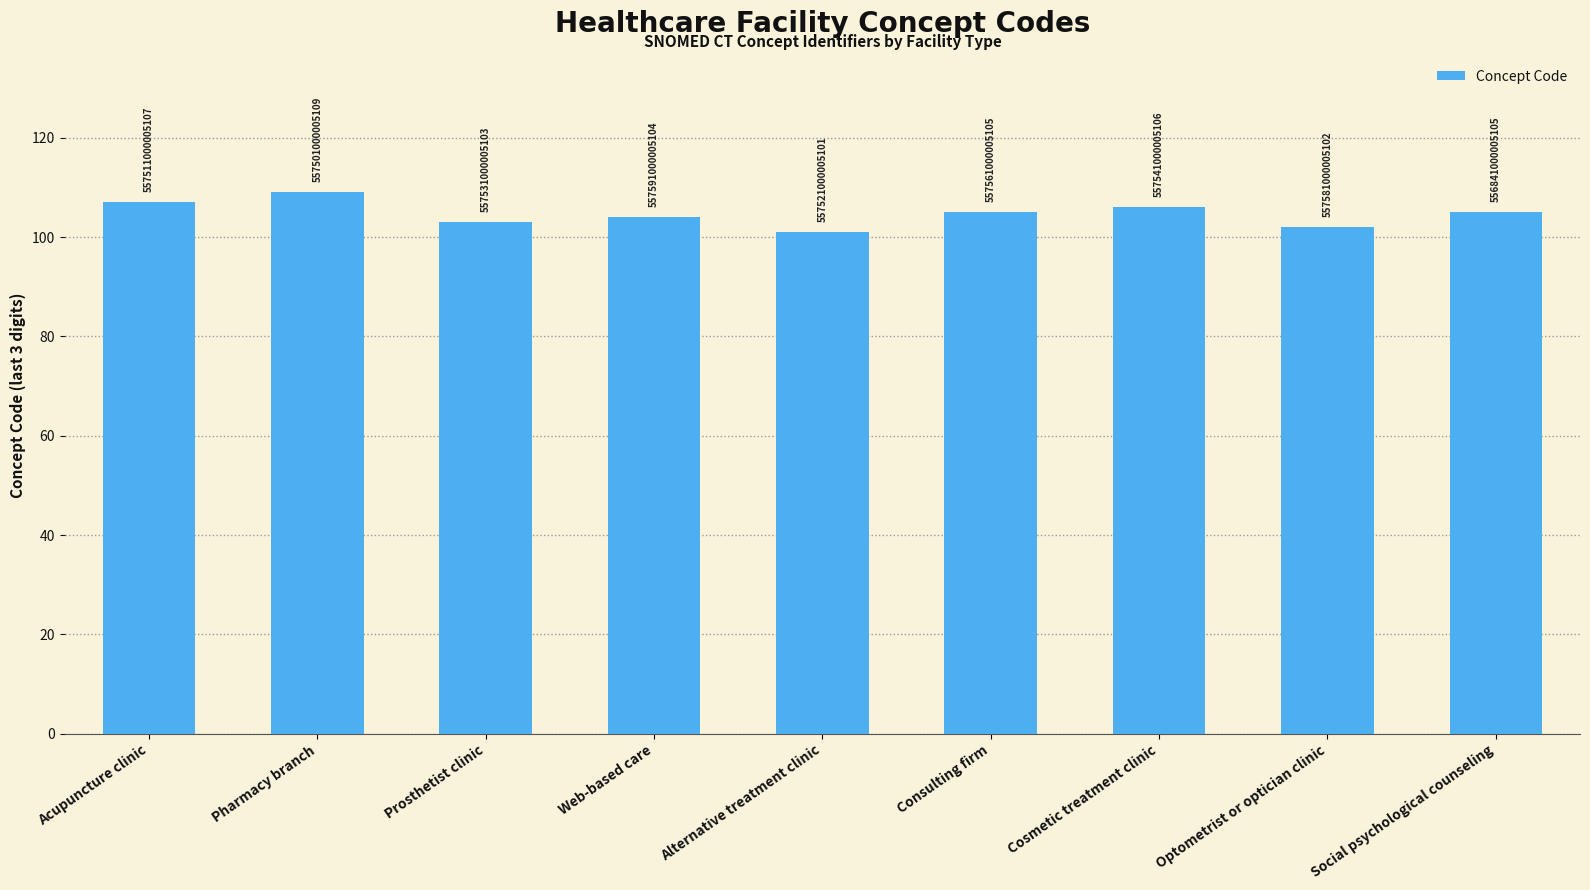

Count the values in the range 103 to 106.

5